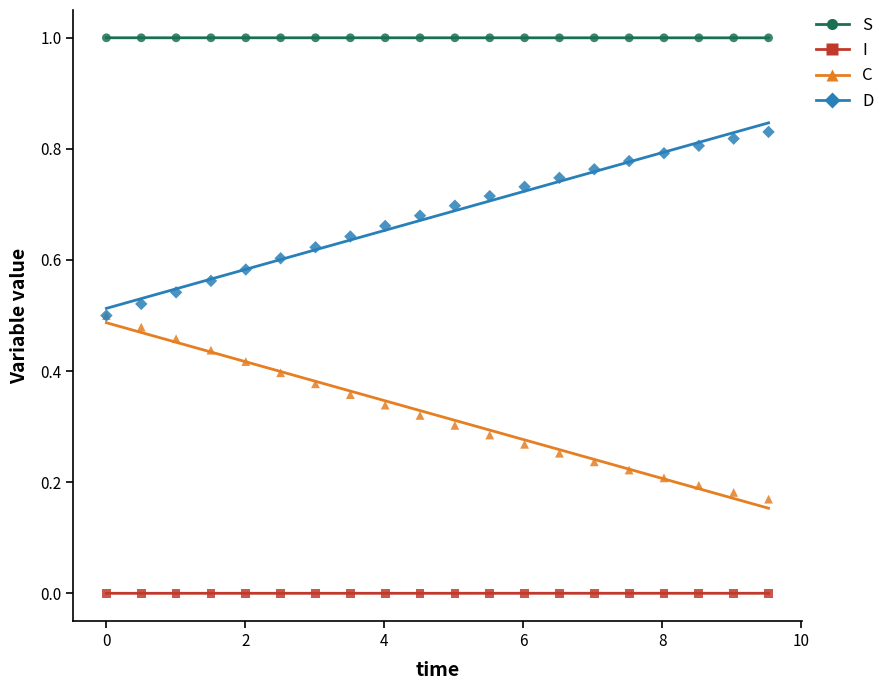

Which series contains the lowest Y value?

I